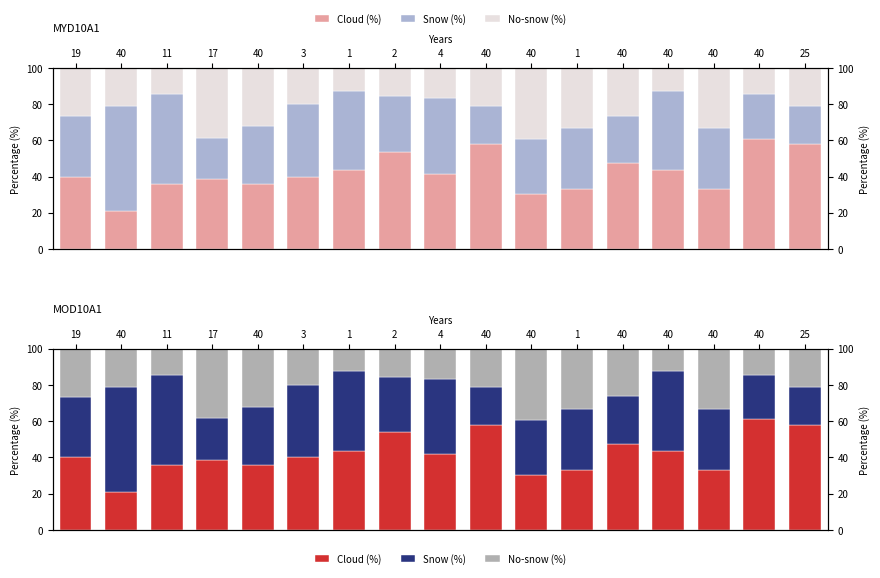

The Snow (%) series shows 30.2 at 1. True or false?

False